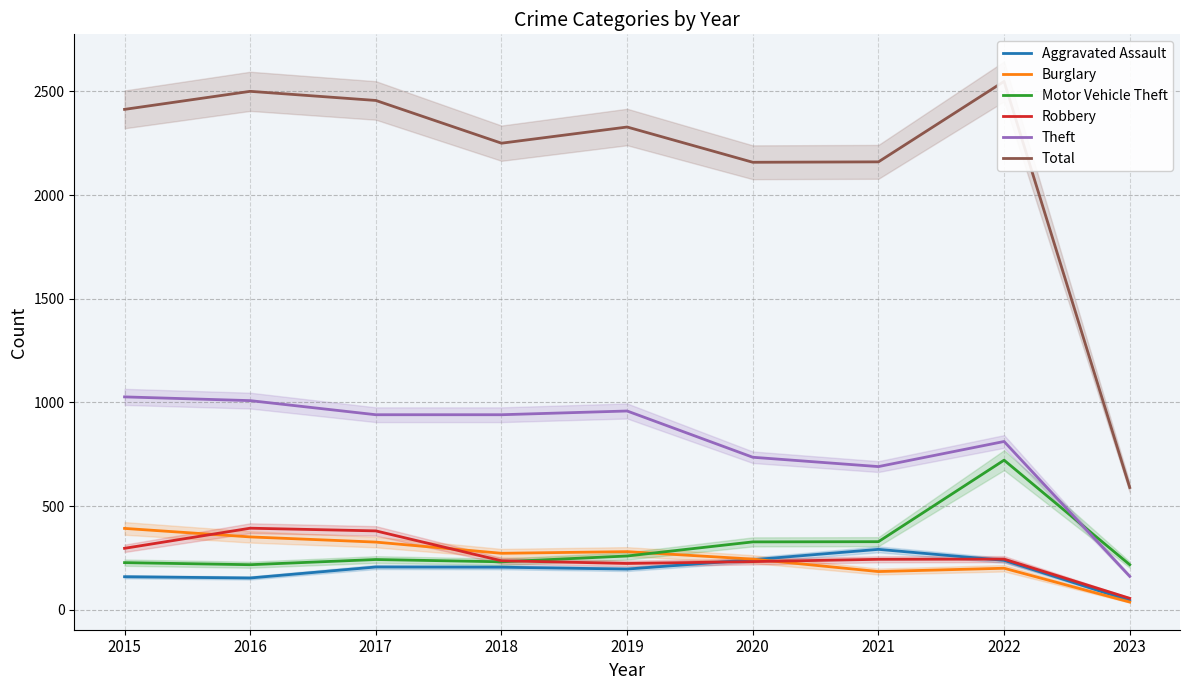

Is it true that Robbery equals 56 at 2023?

True